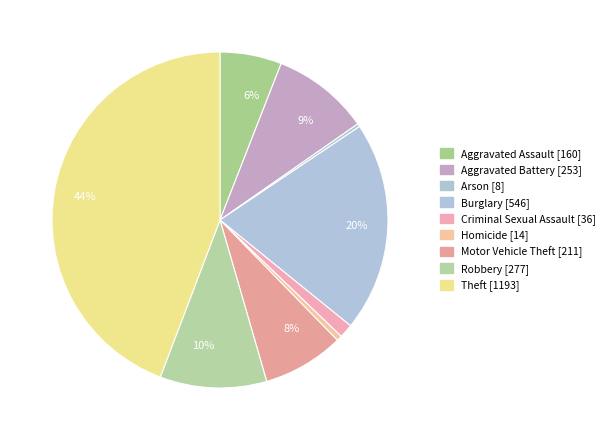

How many segments does this pie chart have?

9